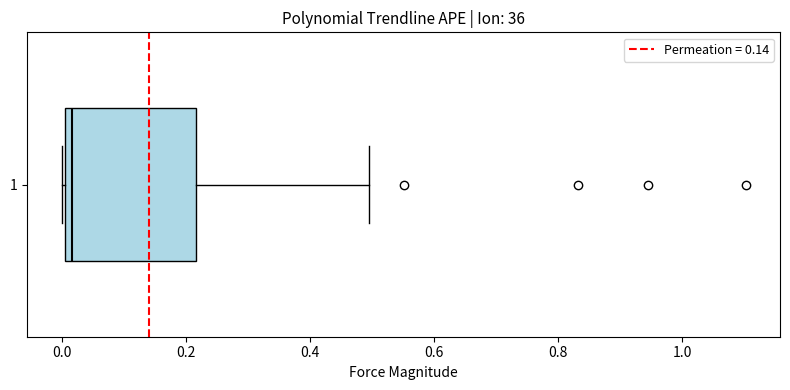

Transcribe this box plot: give where the median line is, the range the box spans, and where the two whiskers end, as read against the x-axis. The values are not printed on the chart, so give them approximately, as read against the axis.

median 0.02, box 0.00 to 0.22, whiskers 0.00 to 0.50